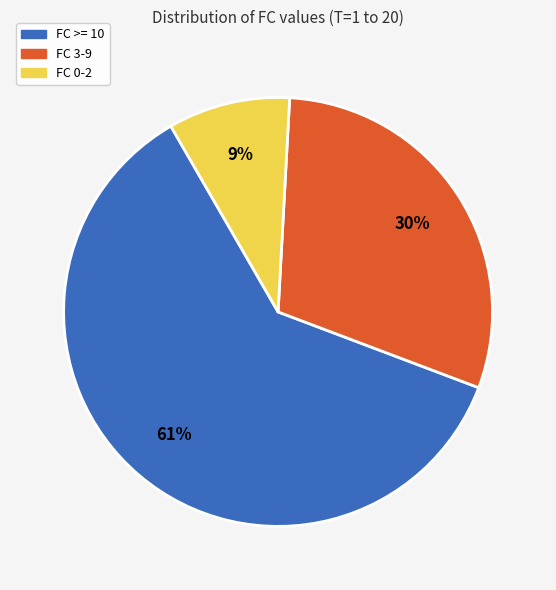

Do FC >= 10 and FC 3-9 together represent more than half of the pie?

Yes